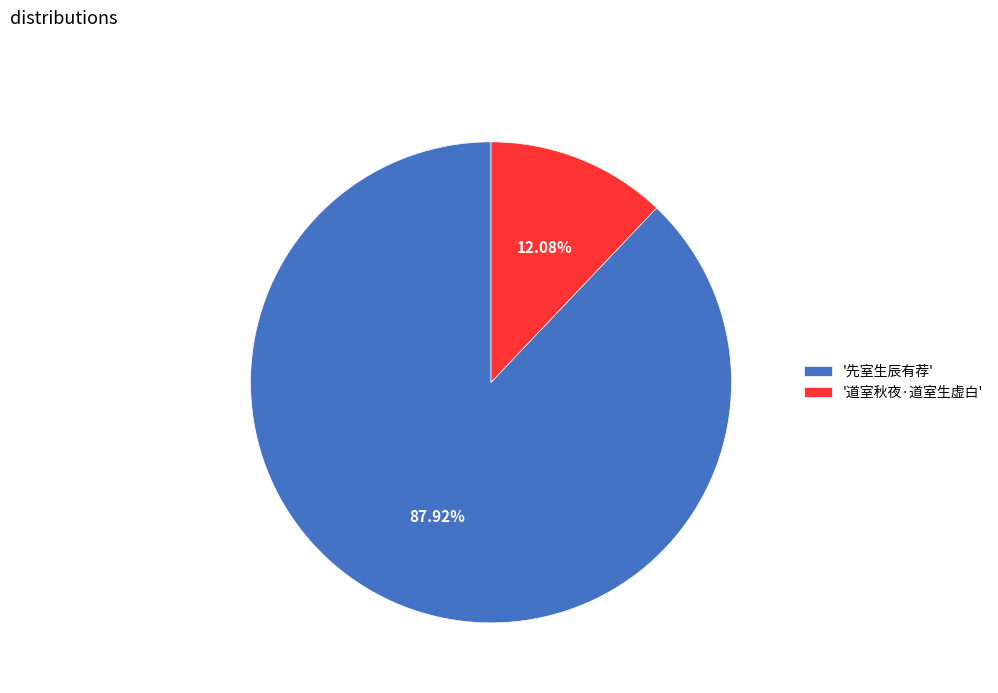

What is the ratio of the value at '先室生辰有荐' to the value at '道室秋夜·道室生虚白'?

7.3